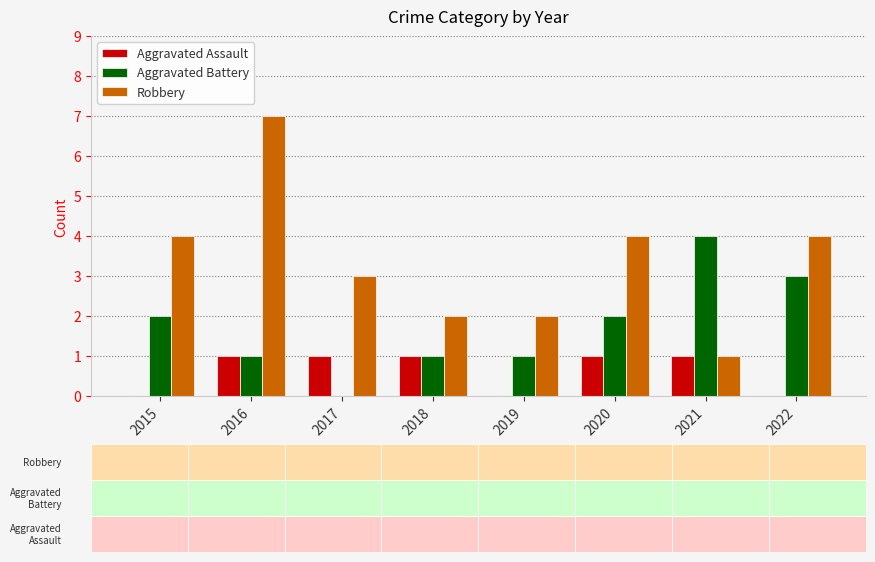

Reading left to right, transcribe all the data shown in this chart.

Aggravated Assault: 2015=0	2016=1	2017=1	2018=1	2019=0	2020=1	2021=1	2022=0
Aggravated Battery: 2015=2	2016=1	2017=0	2018=1	2019=1	2020=2	2021=4	2022=3
Robbery: 2015=4	2016=7	2017=3	2018=2	2019=2	2020=4	2021=1	2022=4